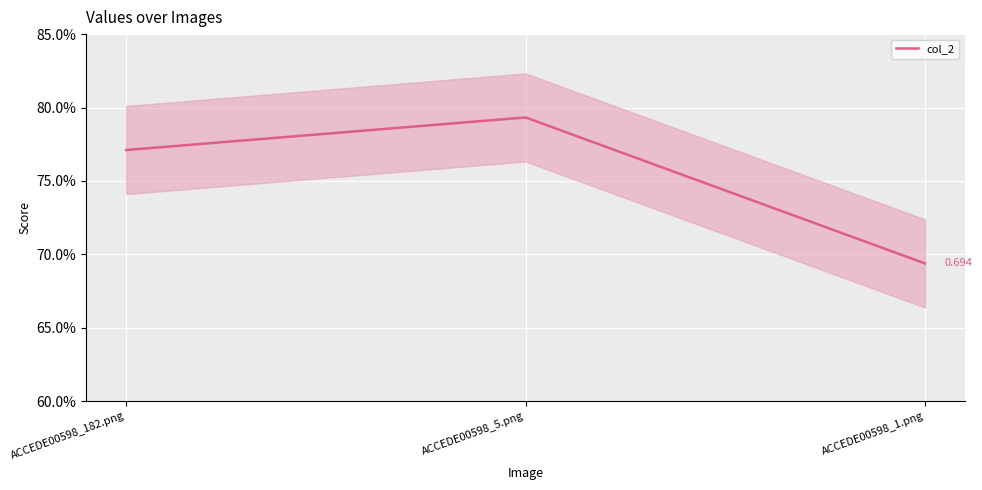

What is the average value?

0.8